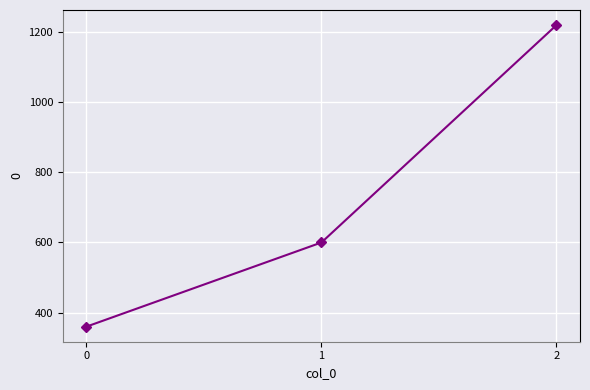

List the labels in order of value, largest first.

2, 1, 0